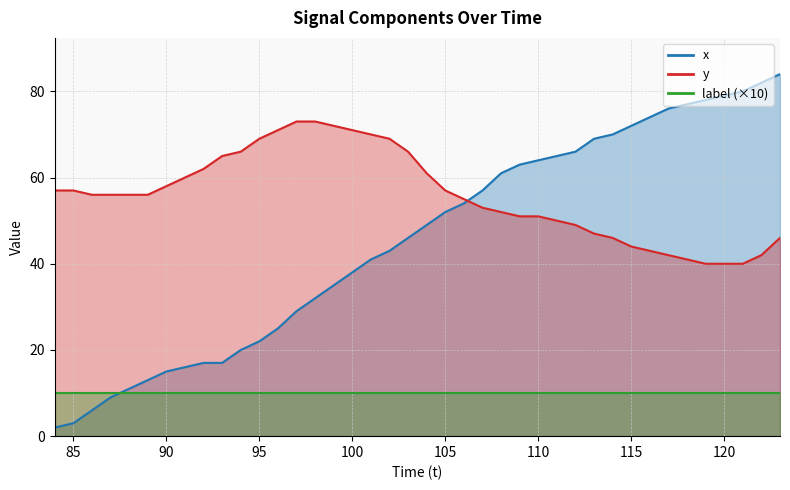

How many categories are shown in the chart?

40